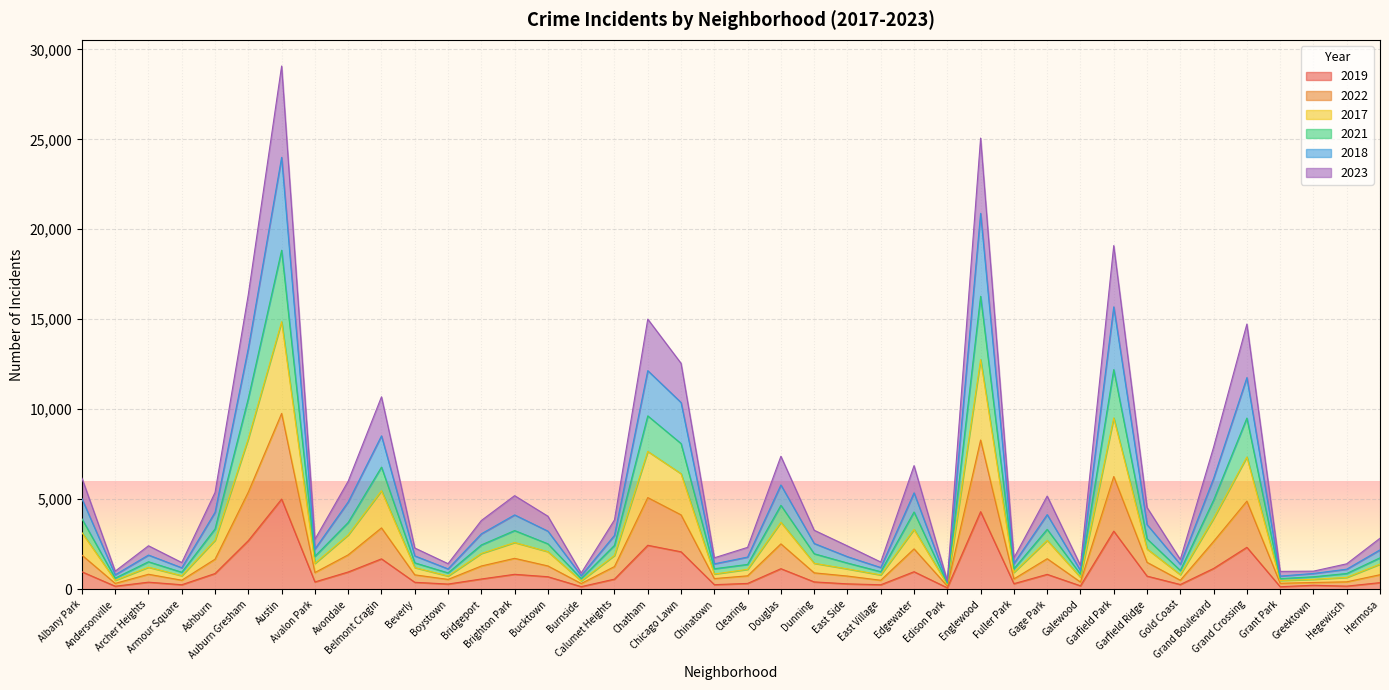

The 2017 series shows 1123 at Armour Square. True or false?

False